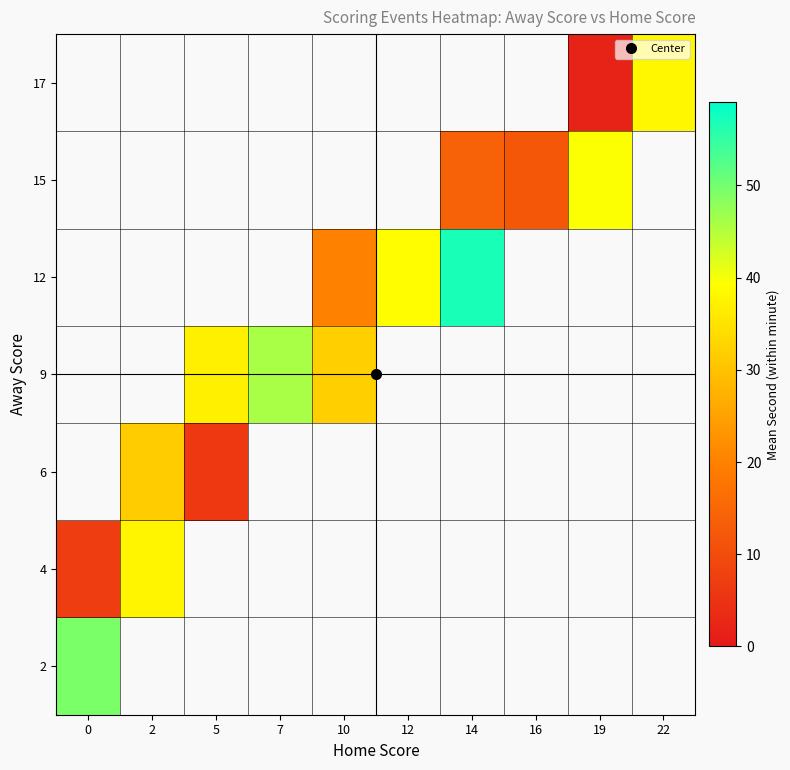

The 4 series shows 18.2 at 2. True or false?

False